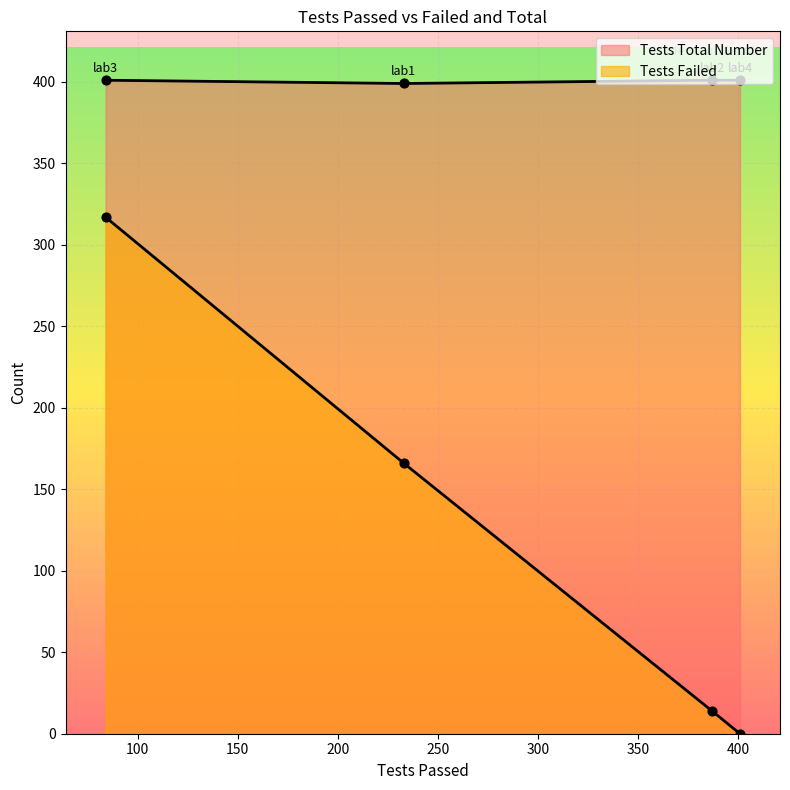

At how many categories does at least one series exceed 211?

4